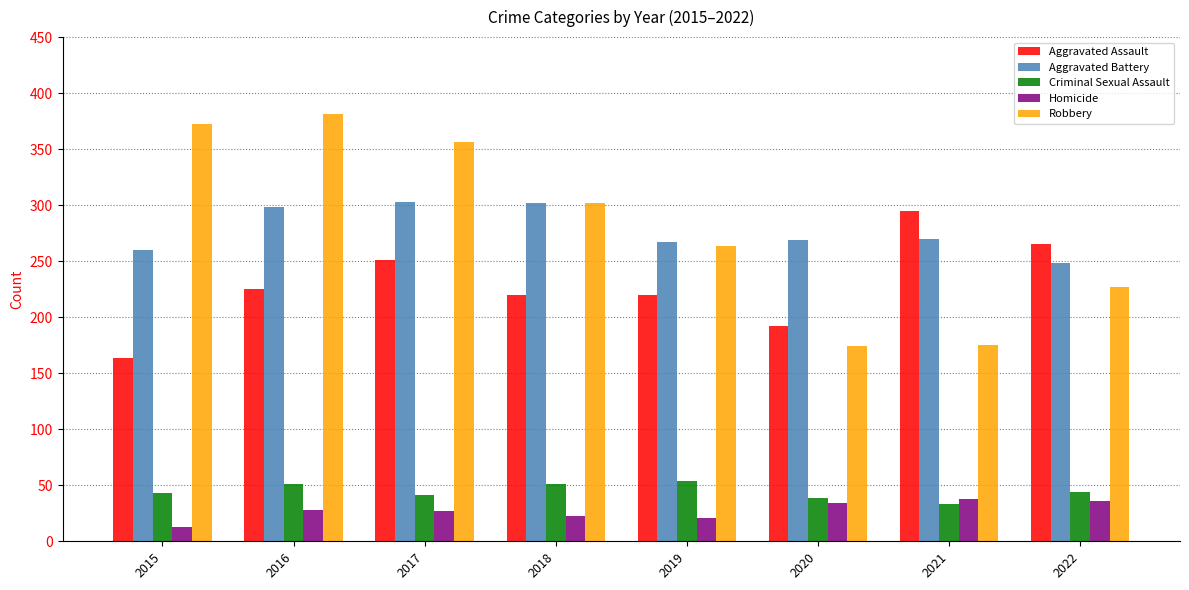

What is the spread (max minus min) of values at 2019?

246